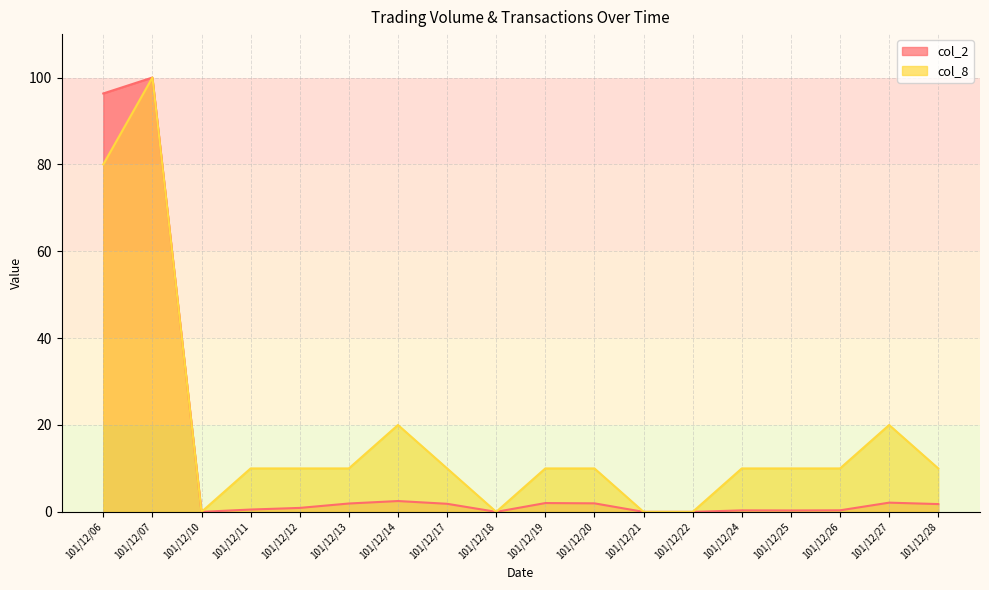

Does the chart display data point markers on the line(s)?

No